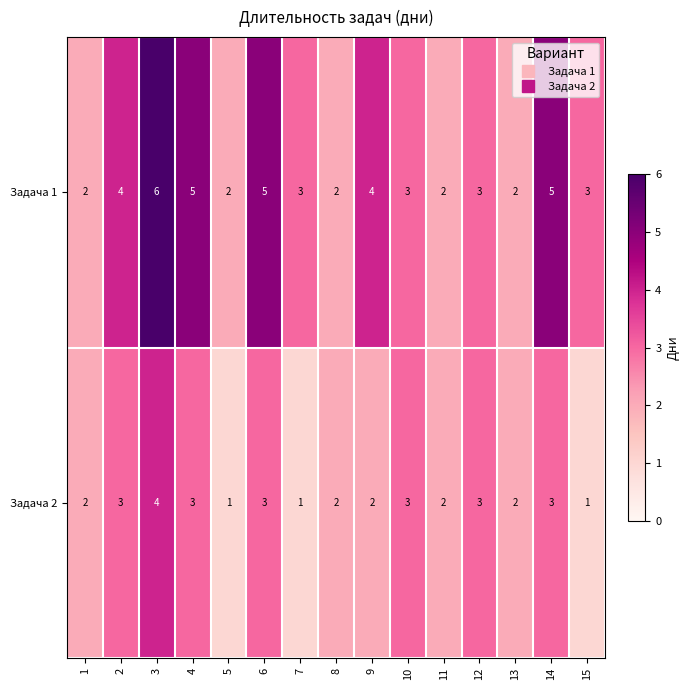

Which category has the highest value across all series?

3